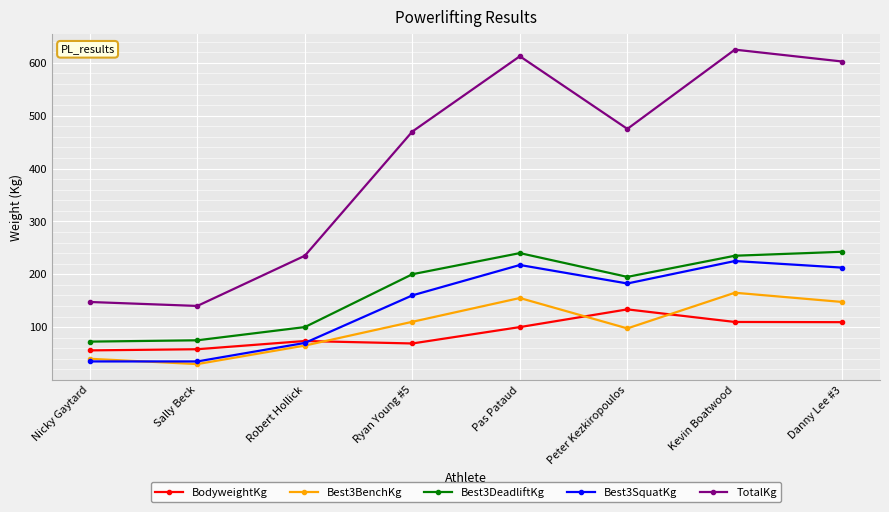

Rank the series at Kevin Boatwood from lowest to highest value.

BodyweightKg, Best3BenchKg, Best3SquatKg, Best3DeadliftKg, TotalKg